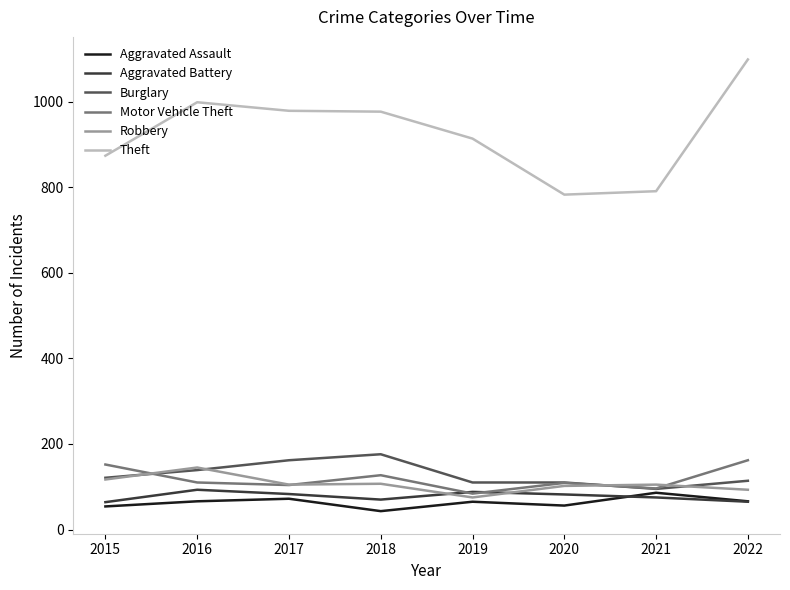

The Burglary series shows 139 at 2016. True or false?

True